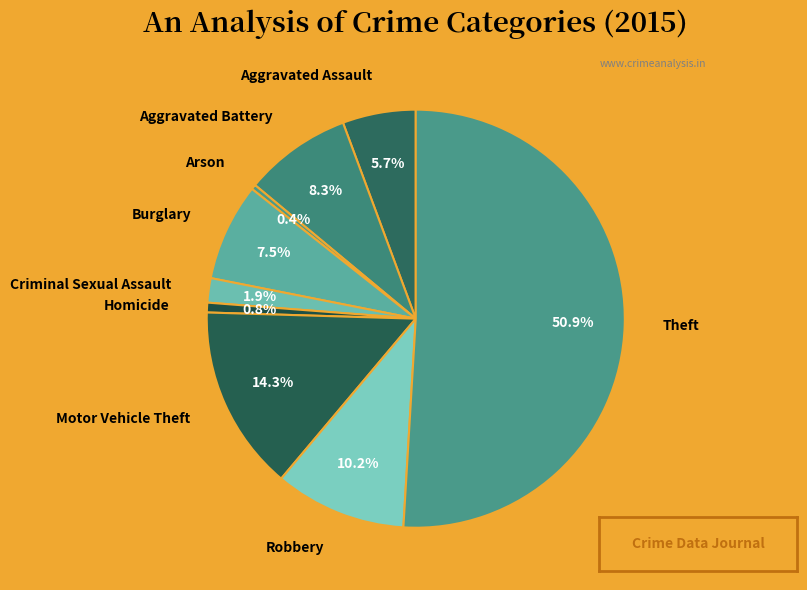

Do Theft and Aggravated Battery together represent more than half of the pie?

Yes